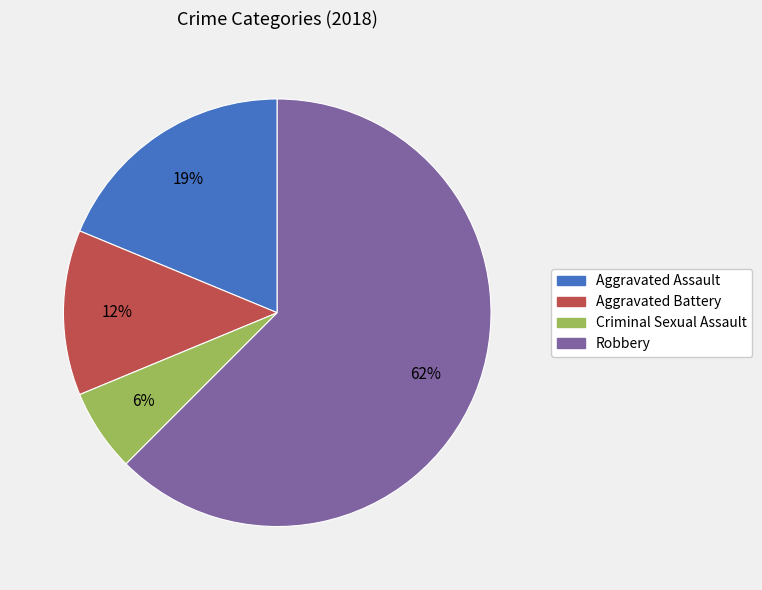

To the nearest percent, what portion does Criminal Sexual Assault represent?

6%